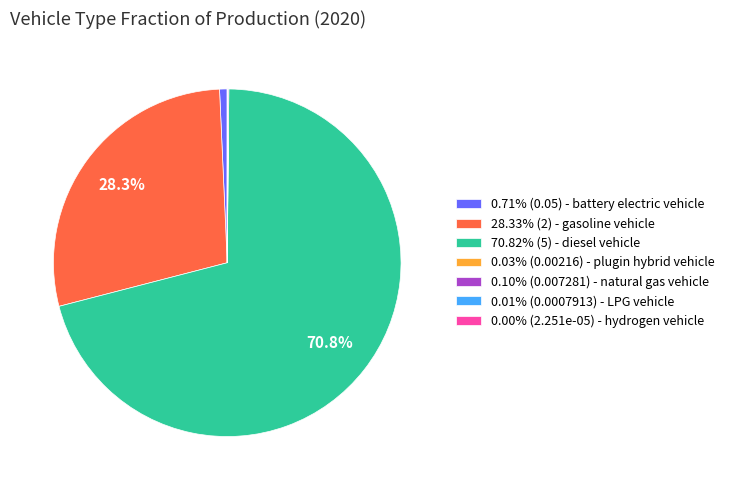

Is 0.71% (0.05) - battery electric vehicle the majority of the pie?

No